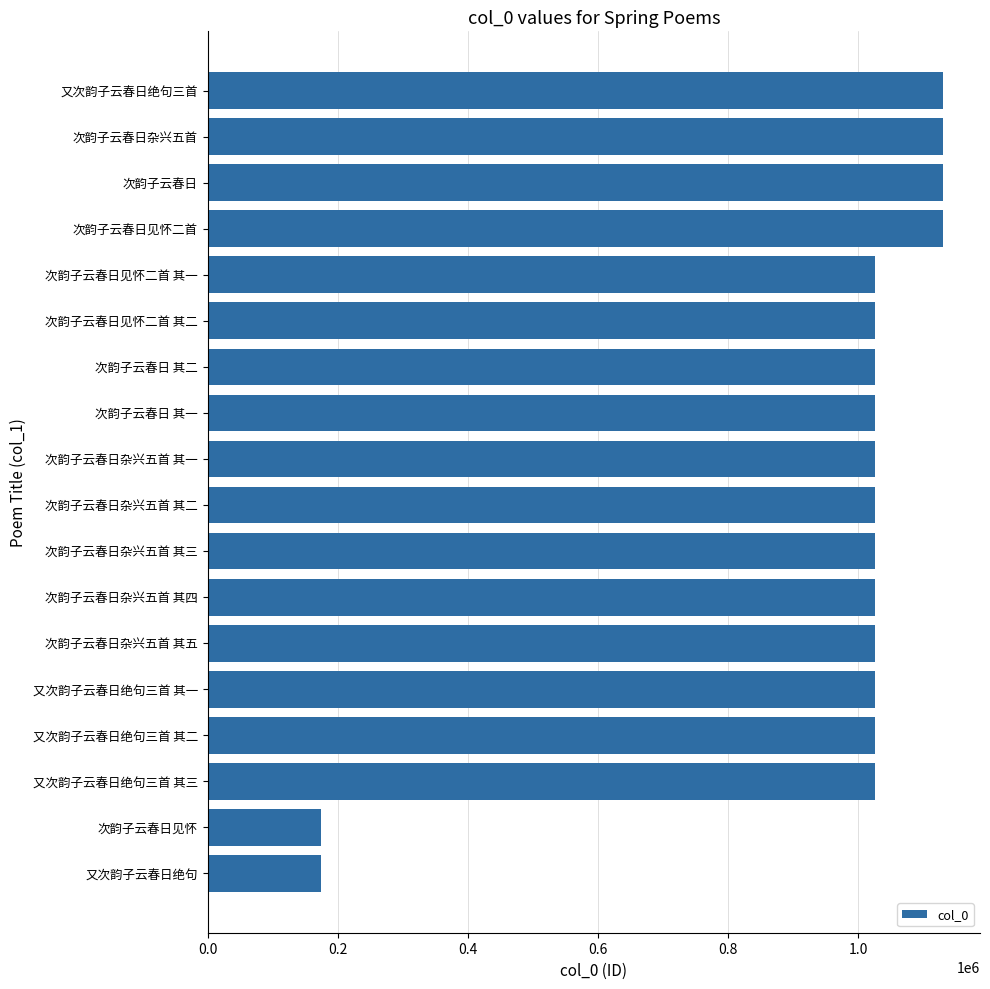

How many distinct data groups are displayed?

1